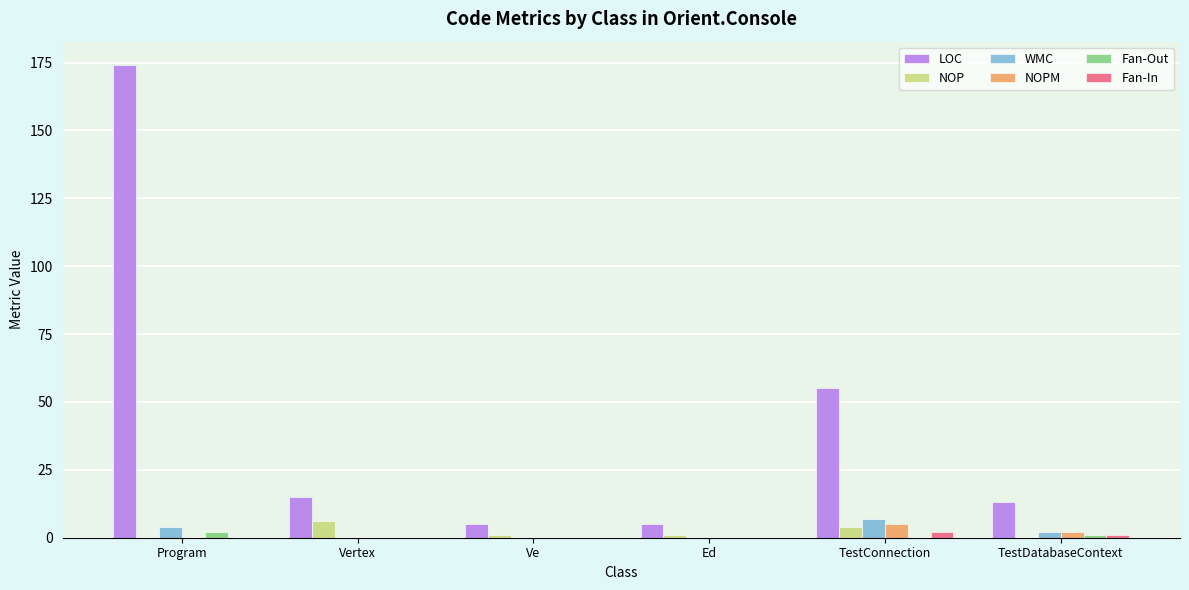

Which category has the highest value across all series?

Program